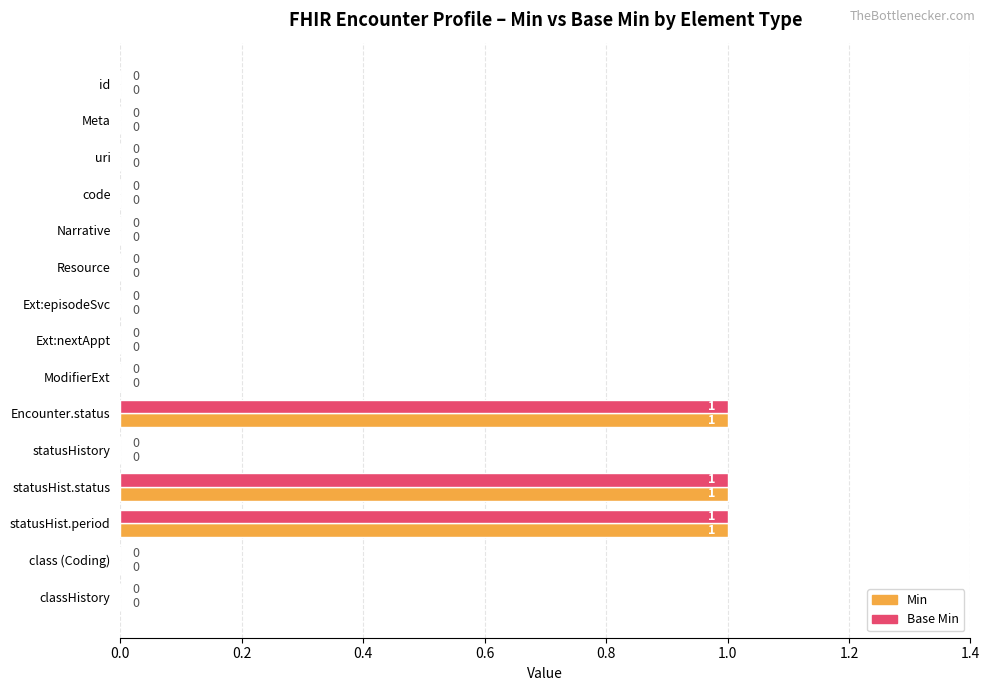

What is the sum of all Base Min values?

3